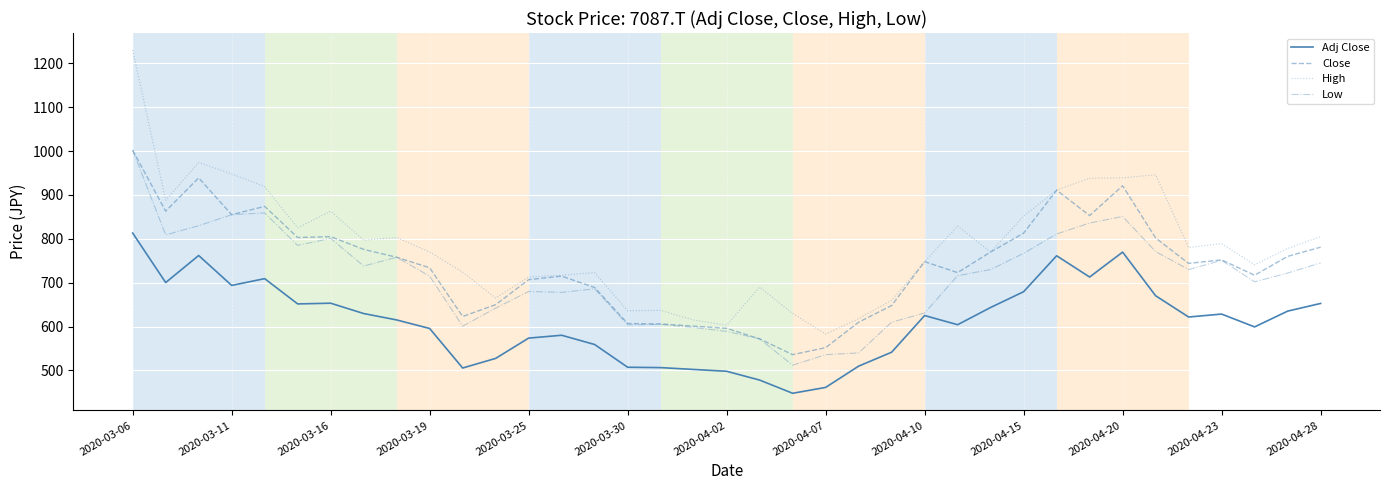

Which series has the largest range (max minus min)?

High